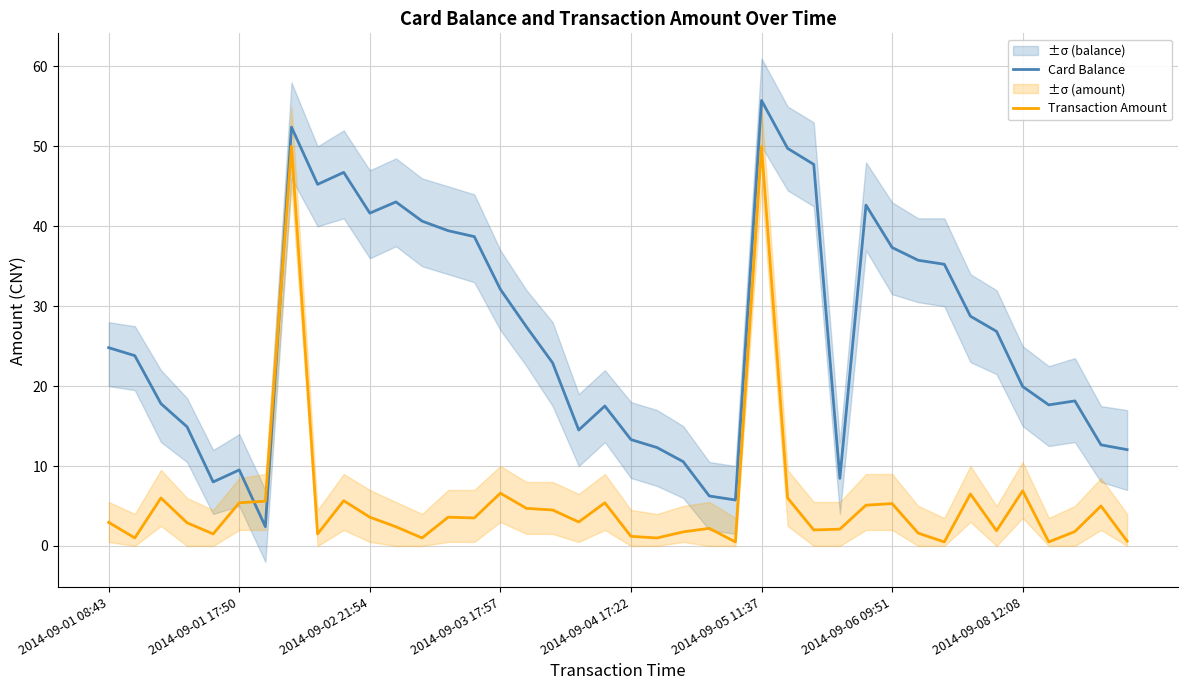

How many times do Transaction Amount and Card Balance cross each other?

2